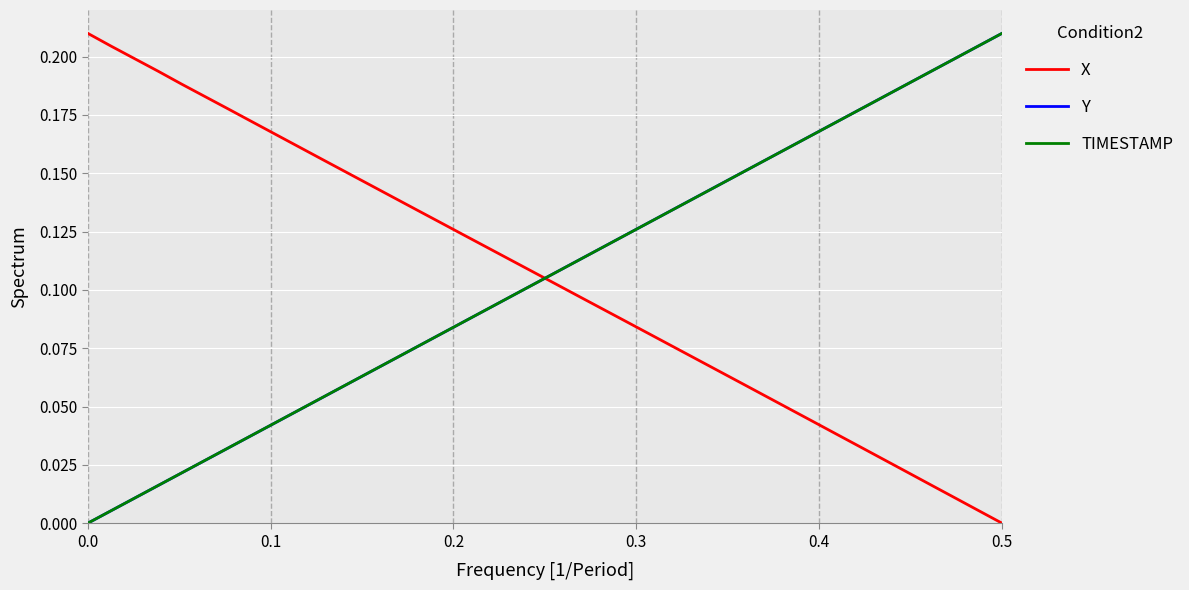

Rank the series by their average value, from highest to lowest.

Y, TIMESTAMP, X